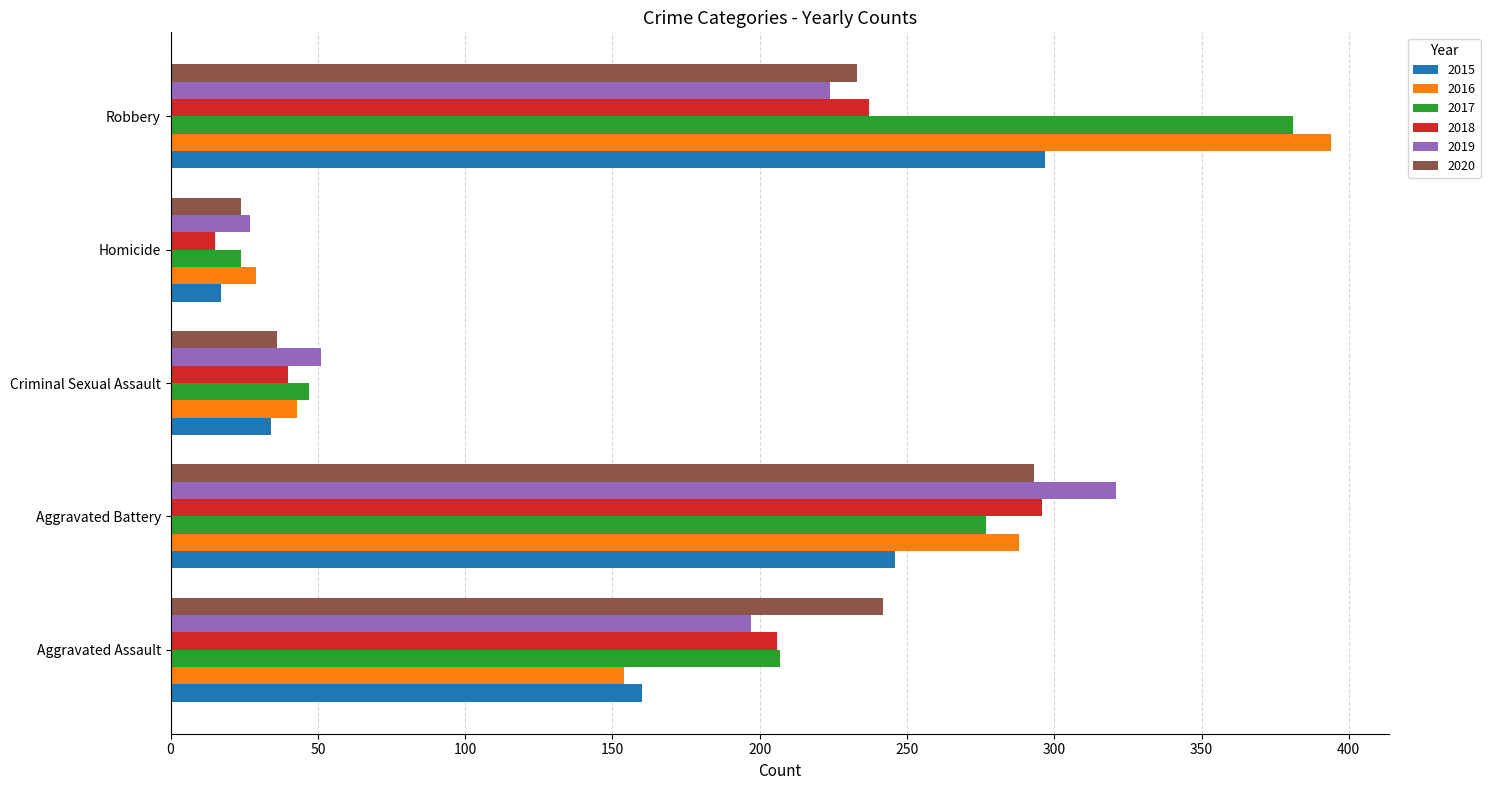

What are all the series names shown in the legend?

2015, 2016, 2017, 2018, 2019, 2020